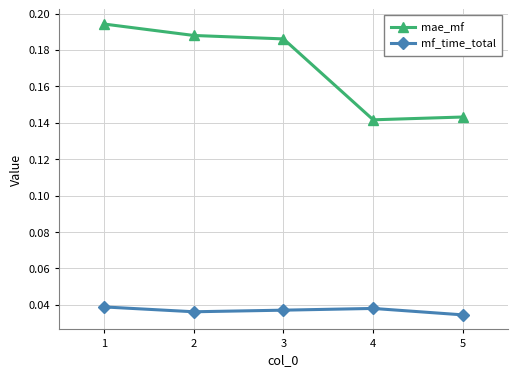

True or false: mae_mf has more than 1 points higher than both neighbors.

False